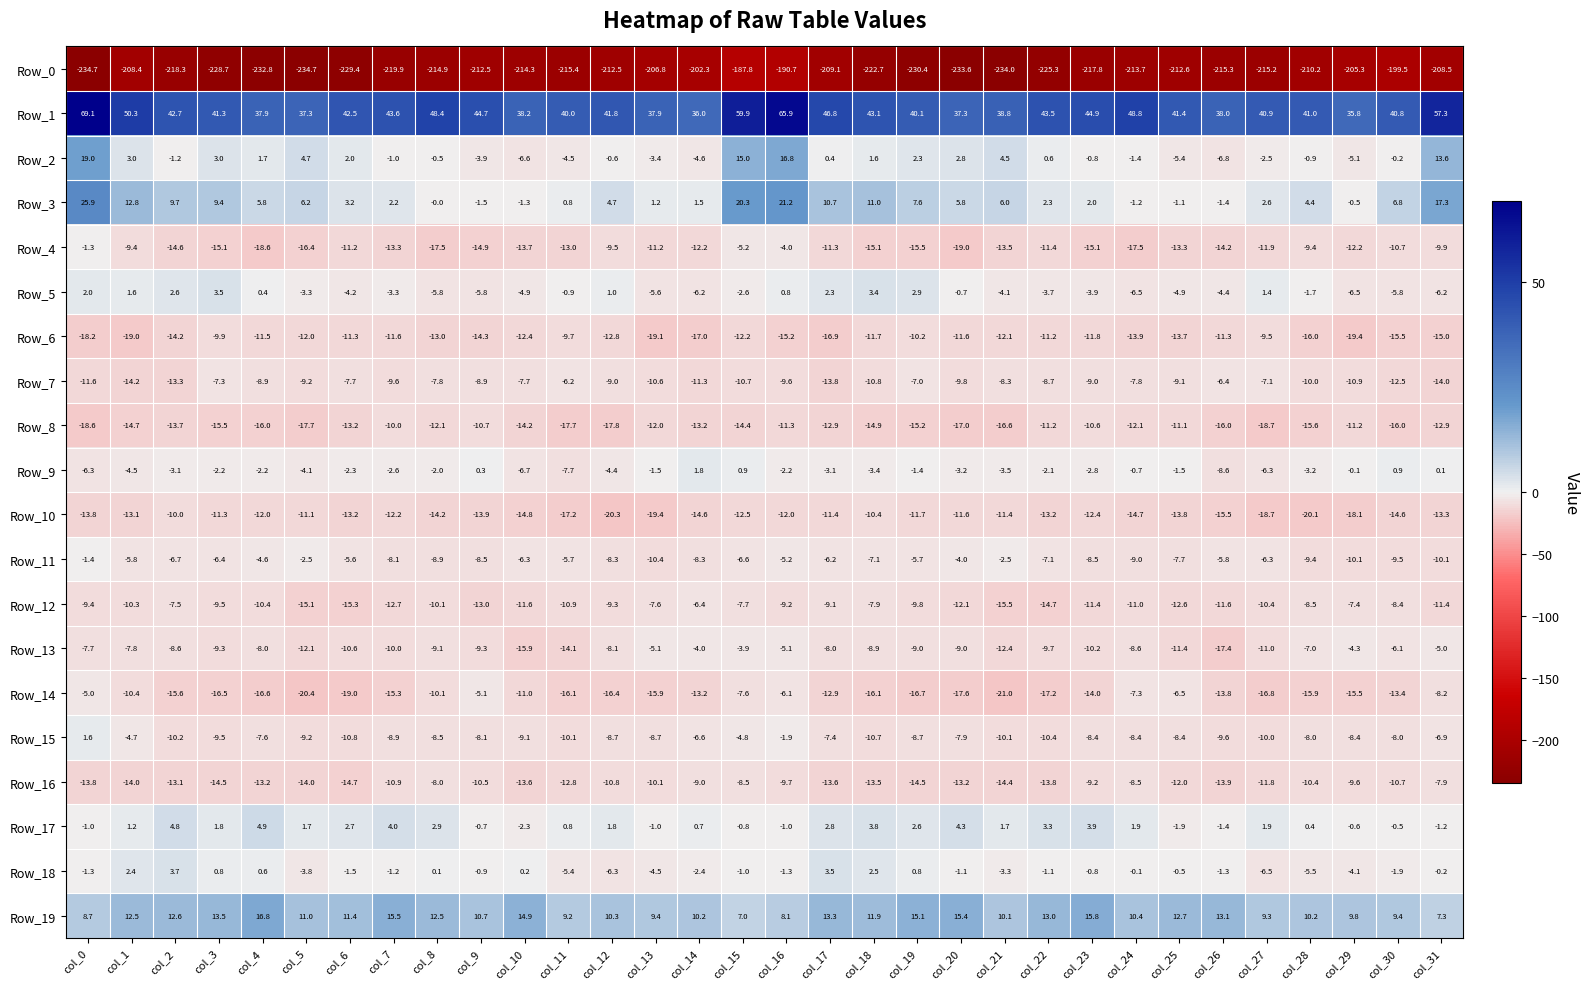

How many values in the Row_10 series exceed -13?

13